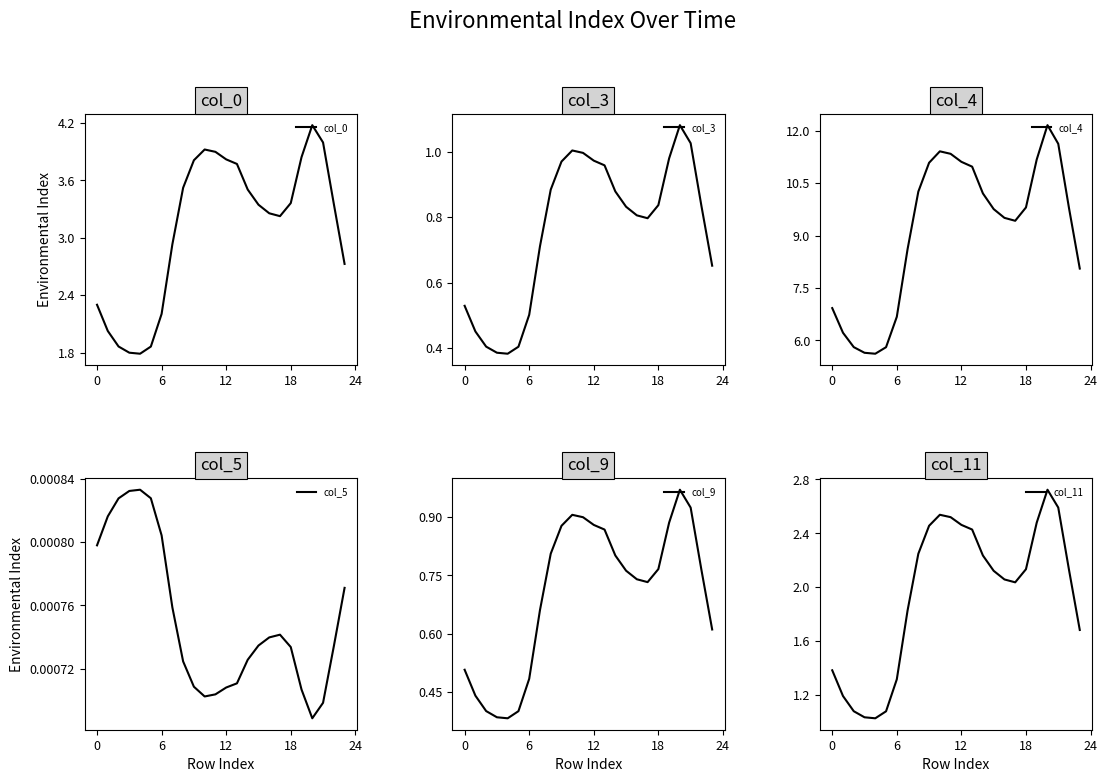

In col_5, how many points are higher than both neighbors (excluding endpoints)?

2